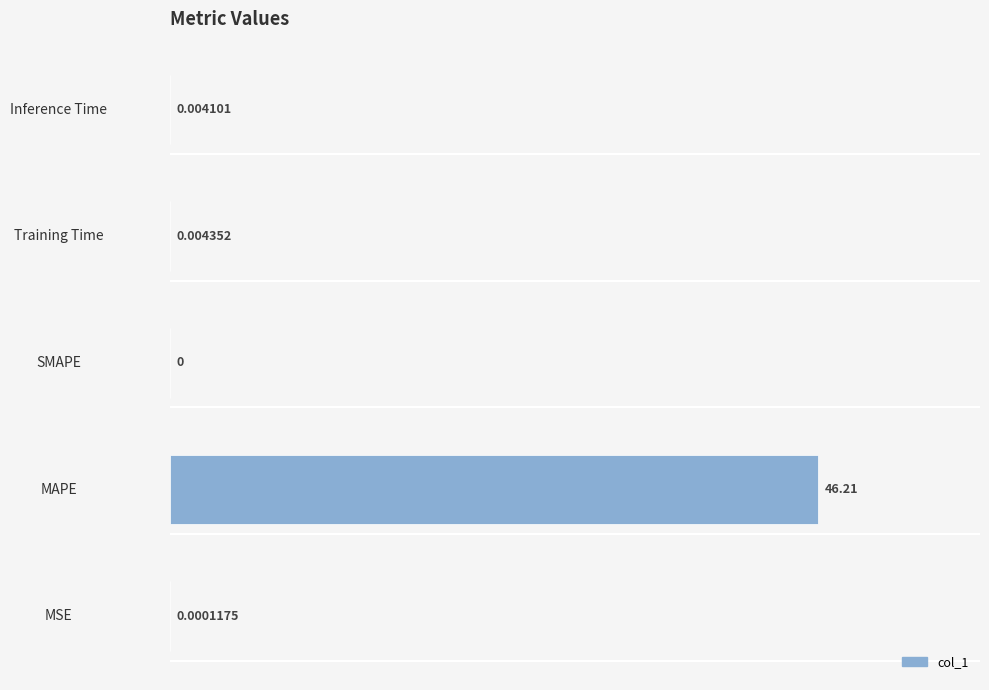

Which category has the highest value across all series?

MAPE